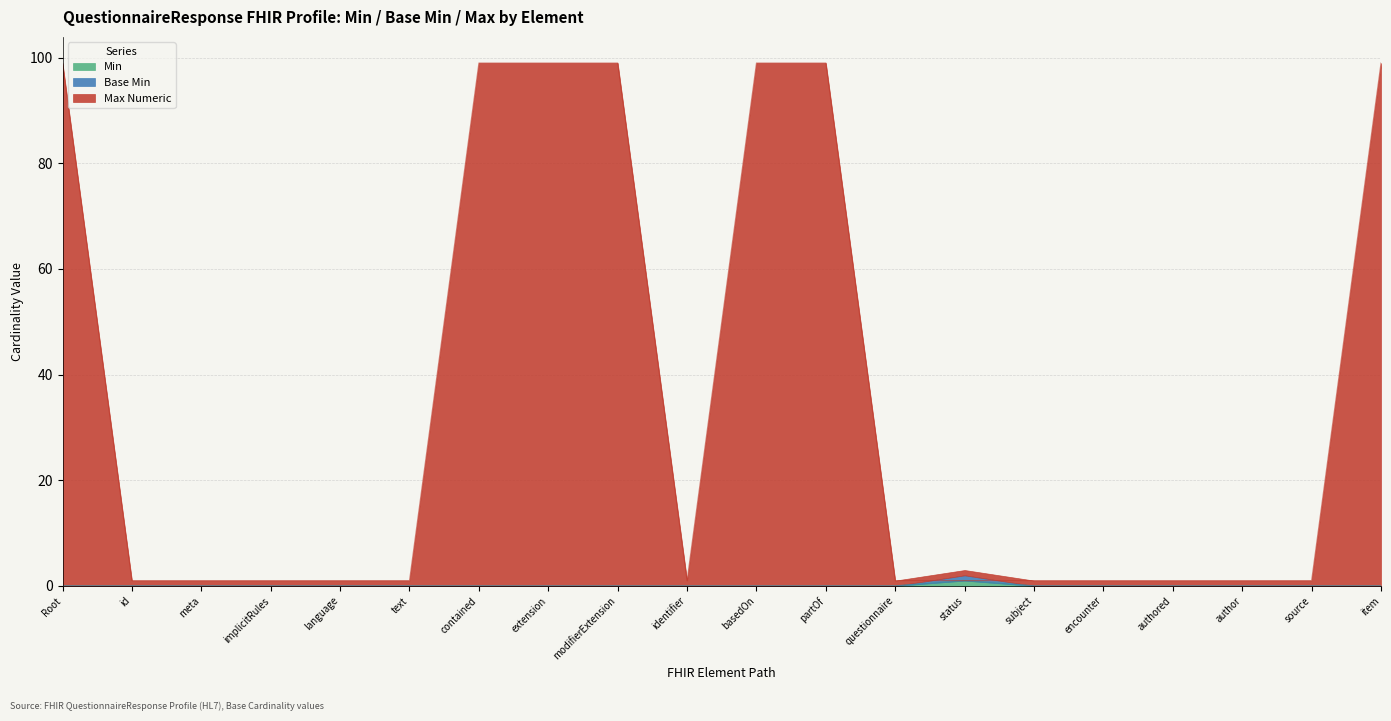

Reading left to right, what are all the values shown in this chart?

Min: 0	0	0	0	0	0	0	0	0	0	0	0	0	1	0	0	0	0	0	0
Base Min: 0	0	0	0	0	0	0	0	0	0	0	0	0	1	0	0	0	0	0	0
Max Numeric: 99	1	1	1	1	1	99	99	99	1	99	99	1	1	1	1	1	1	1	99